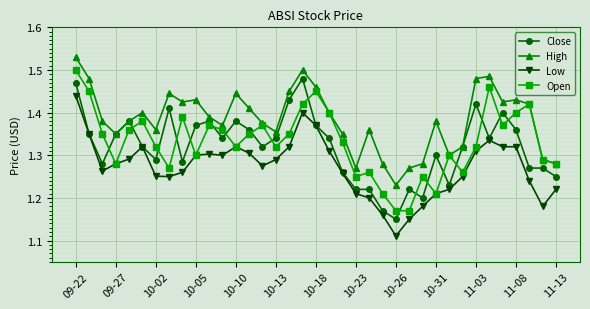

How many lines are shown in the chart?

4